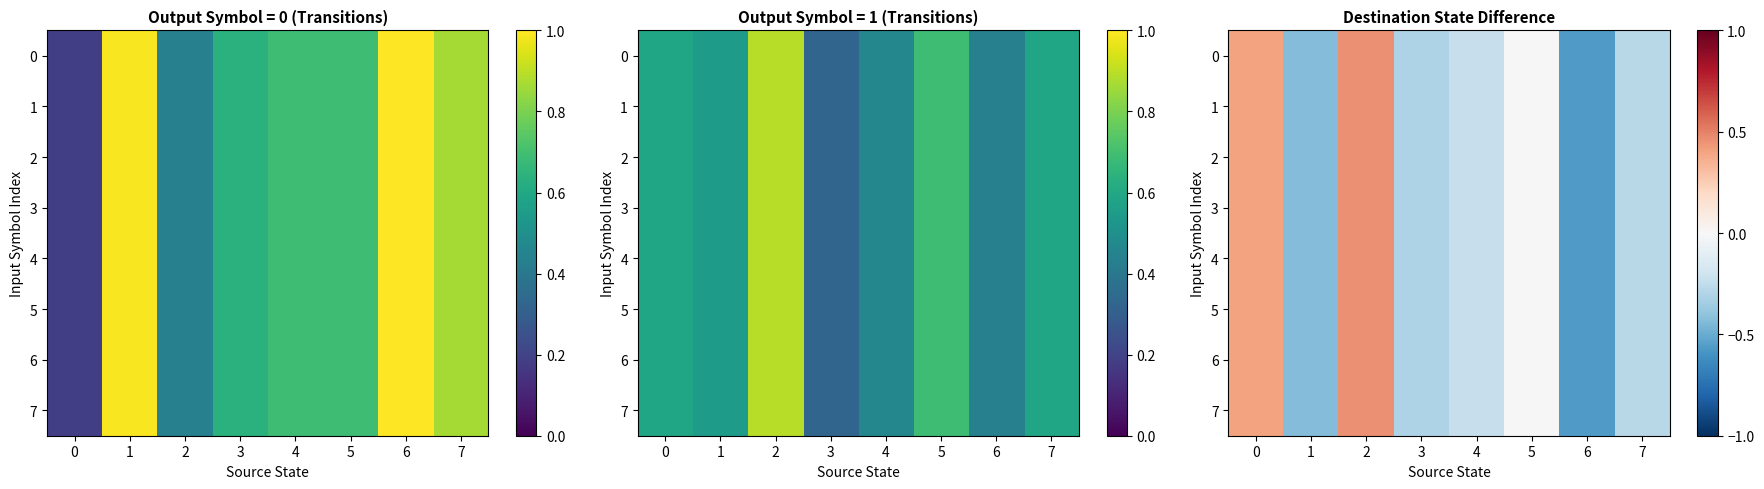

At which label does 0 reach its minimum?

6